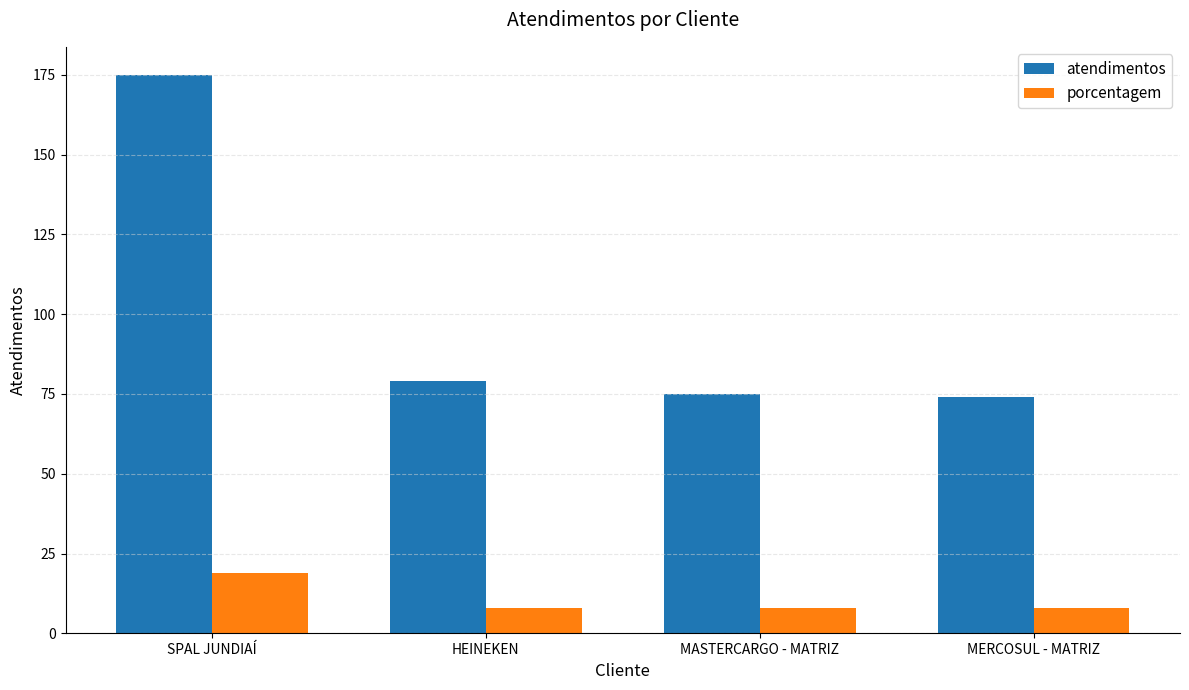

Are the bars horizontal?

No